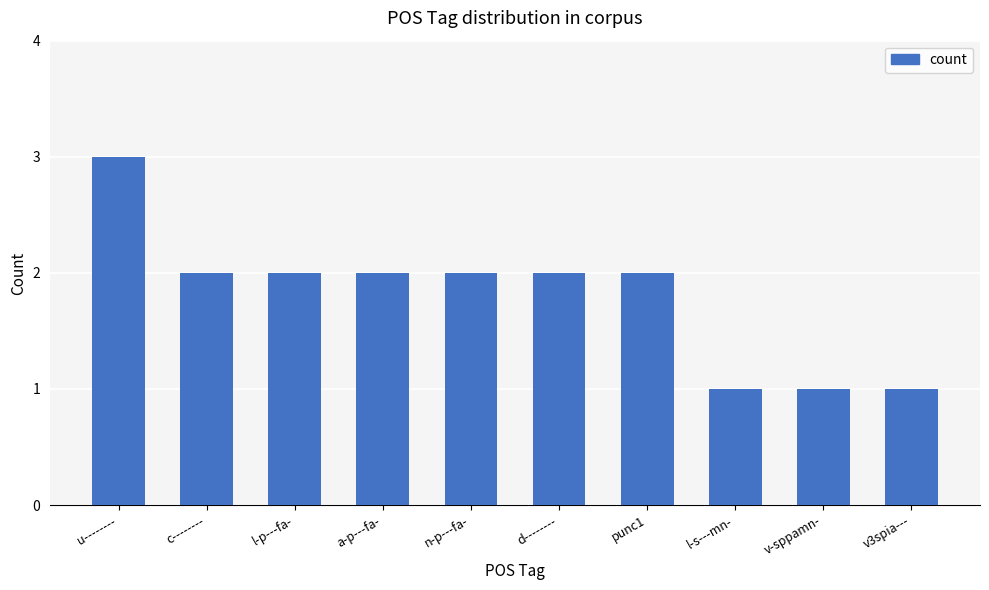

How many values are between 1 and 2?

9